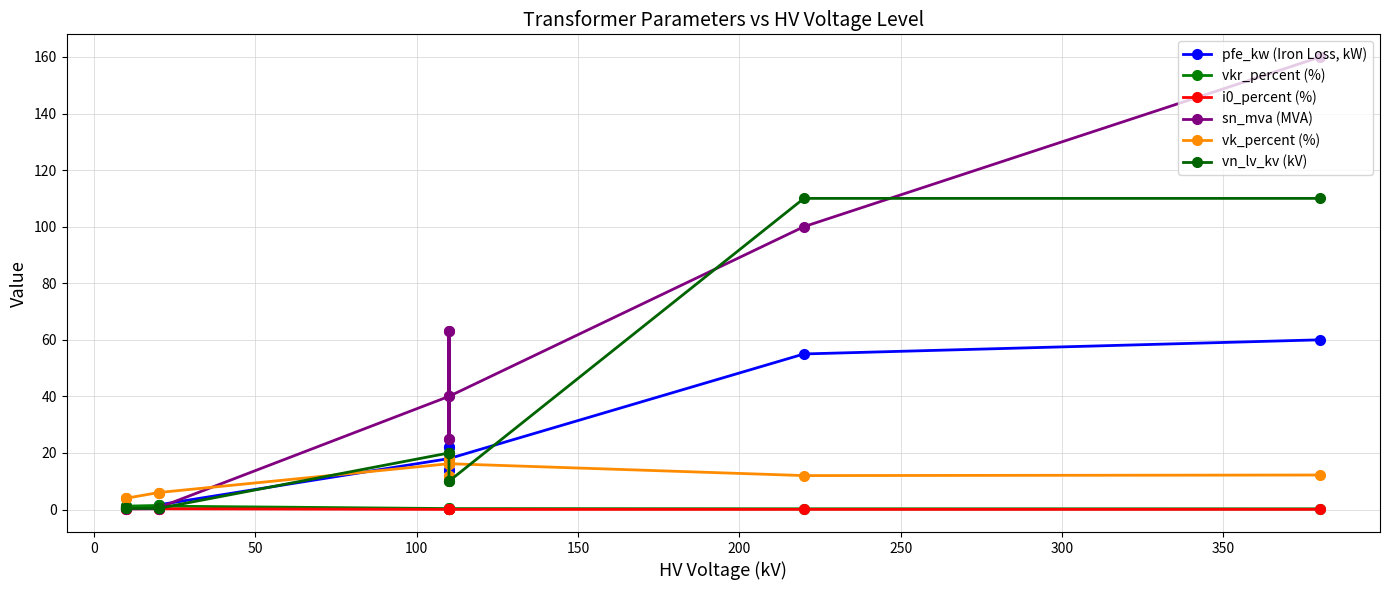

How many interior local peaks does the vk_percent (%) series have?

3